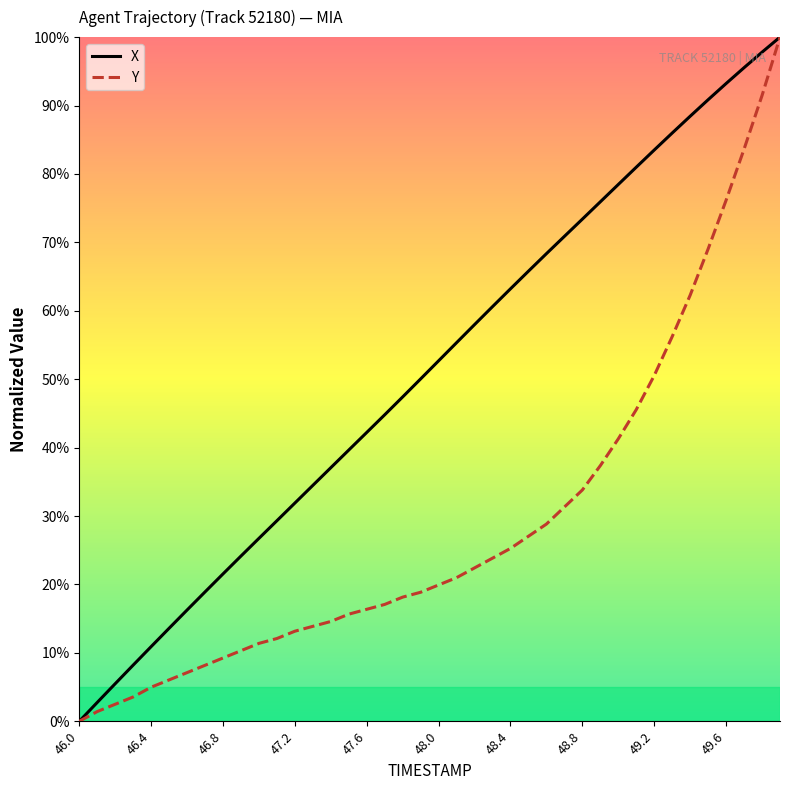

Which series has the largest total across all categories?

X